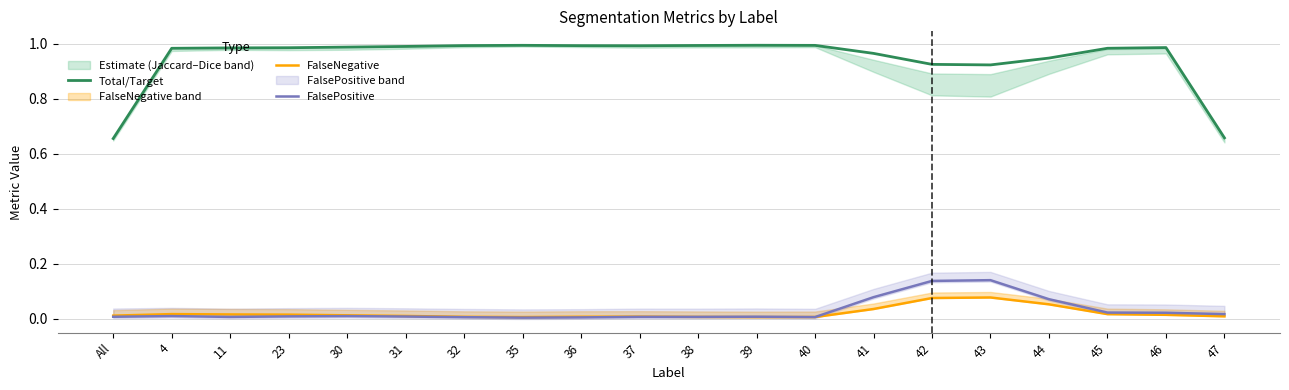

Reading left to right, list all the values displayed in this chart.

Total/Target: 0.7	1.0	1.0	1.0	1.0	1.0	1.0	1.0	1.0	1.0	1.0	1.0	1.0	1.0	0.9	0.9	0.9	1.0	1.0	0.7
FalseNegative: 0.0	0.0	0.0	0.0	0.0	0.0	0.0	0.0	0.0	0.0	0.0	0.0	0.0	0.0	0.1	0.1	0.1	0.0	0.0	0.0
FalsePositive: 0.0	0.0	0.0	0.0	0.0	0.0	0.0	0.0	0.0	0.0	0.0	0.0	0.0	0.1	0.1	0.1	0.1	0.0	0.0	0.0